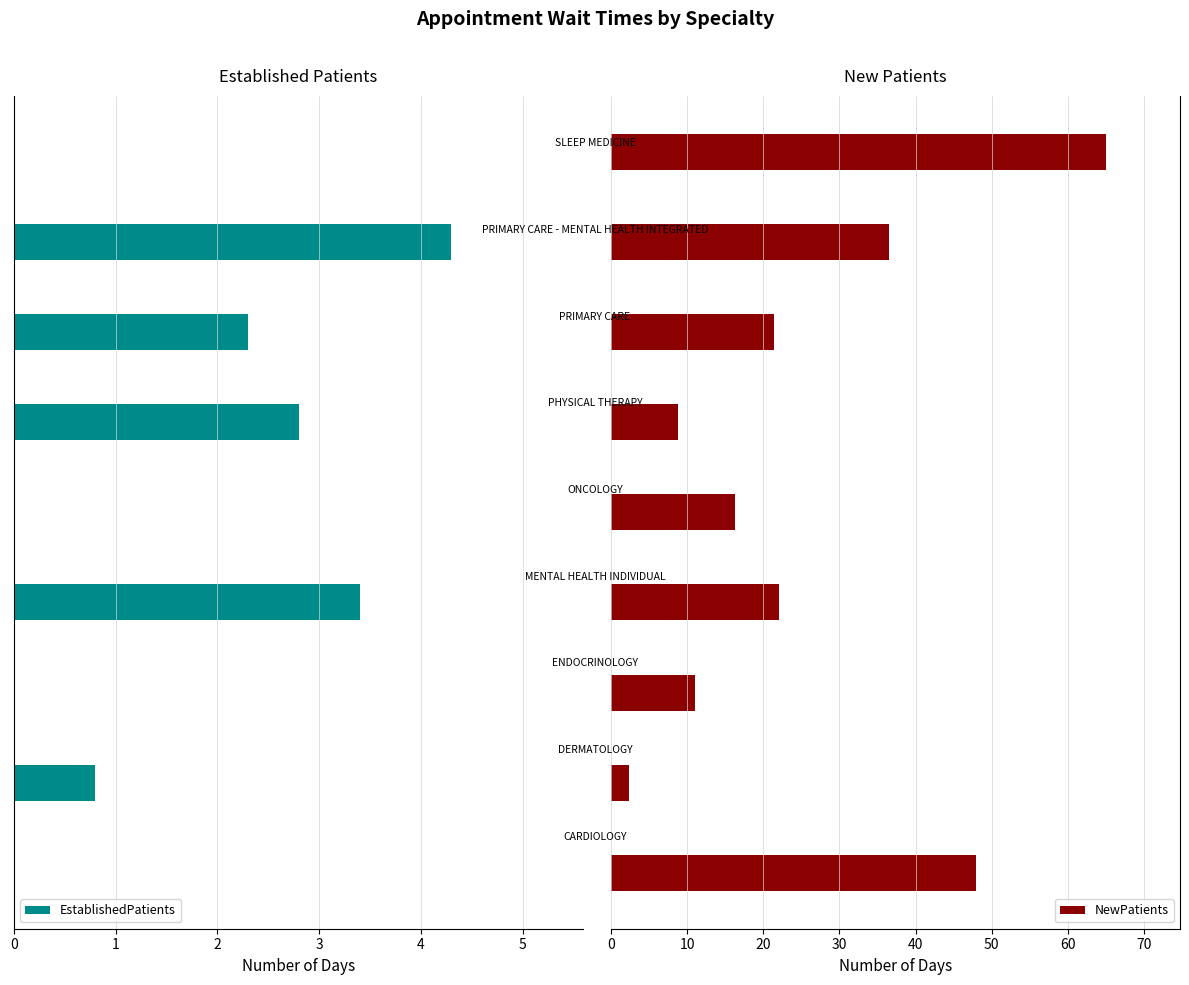

List the labels in order of NewPatients value, largest first.

8, 0, 7, 3, 6, 4, 2, 5, 1